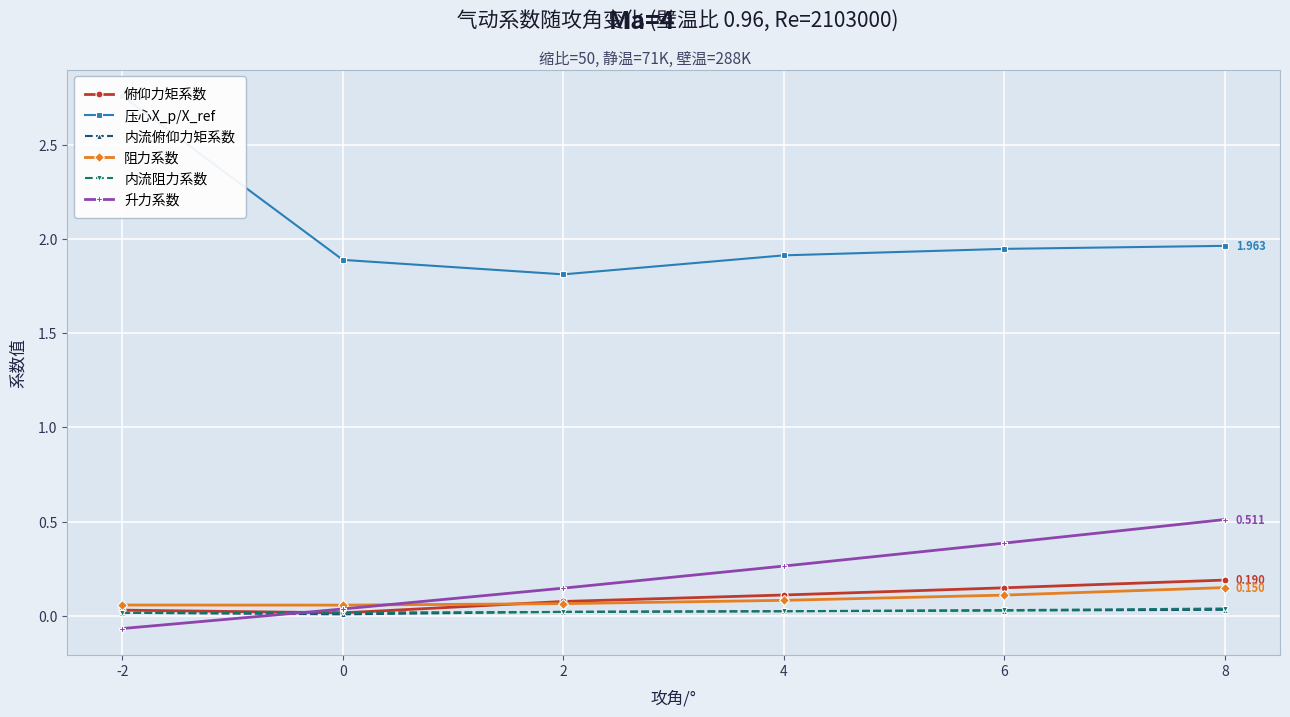

True or false: 压心X_p/X_ref and 俯仰力矩系数 cross at least once.

False